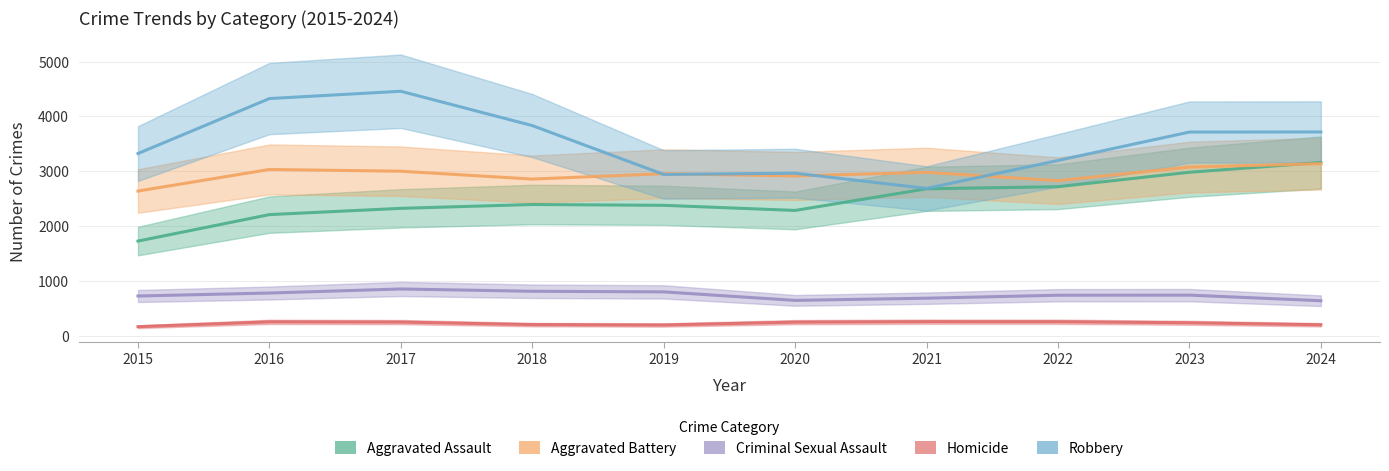

What is the spread (max minus min) of values at 2023?

3473